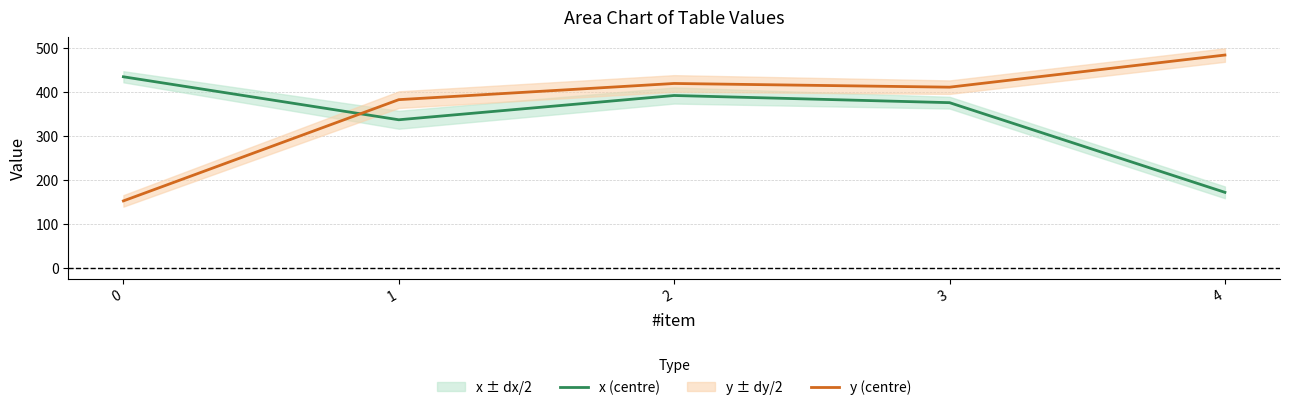

At how many categories does at least one series exceed 336?

5